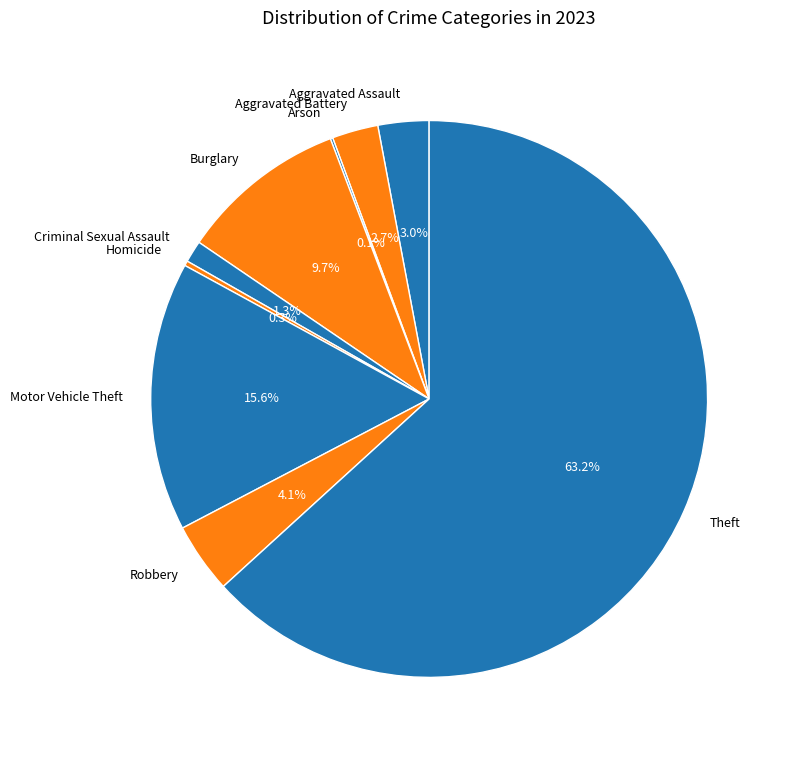

To the nearest percent, what percentage of the pie is Aggravated Assault?

3%